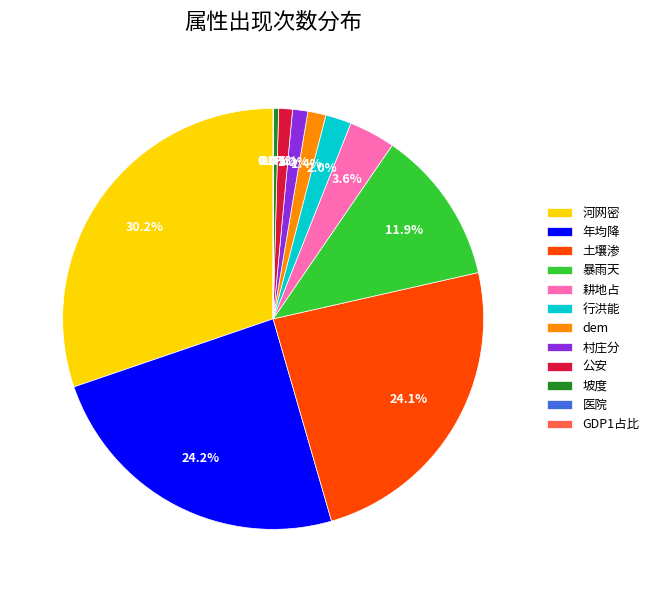

What percentage is the 村庄分 slice, to the nearest percent?

1%